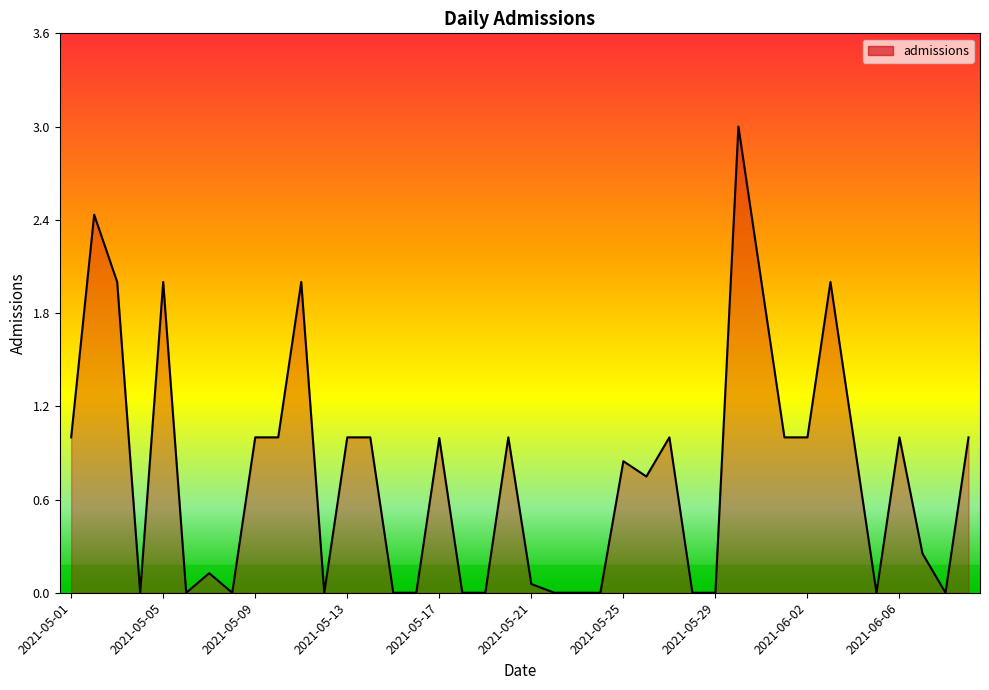

What is the greatest value displayed?

3.0